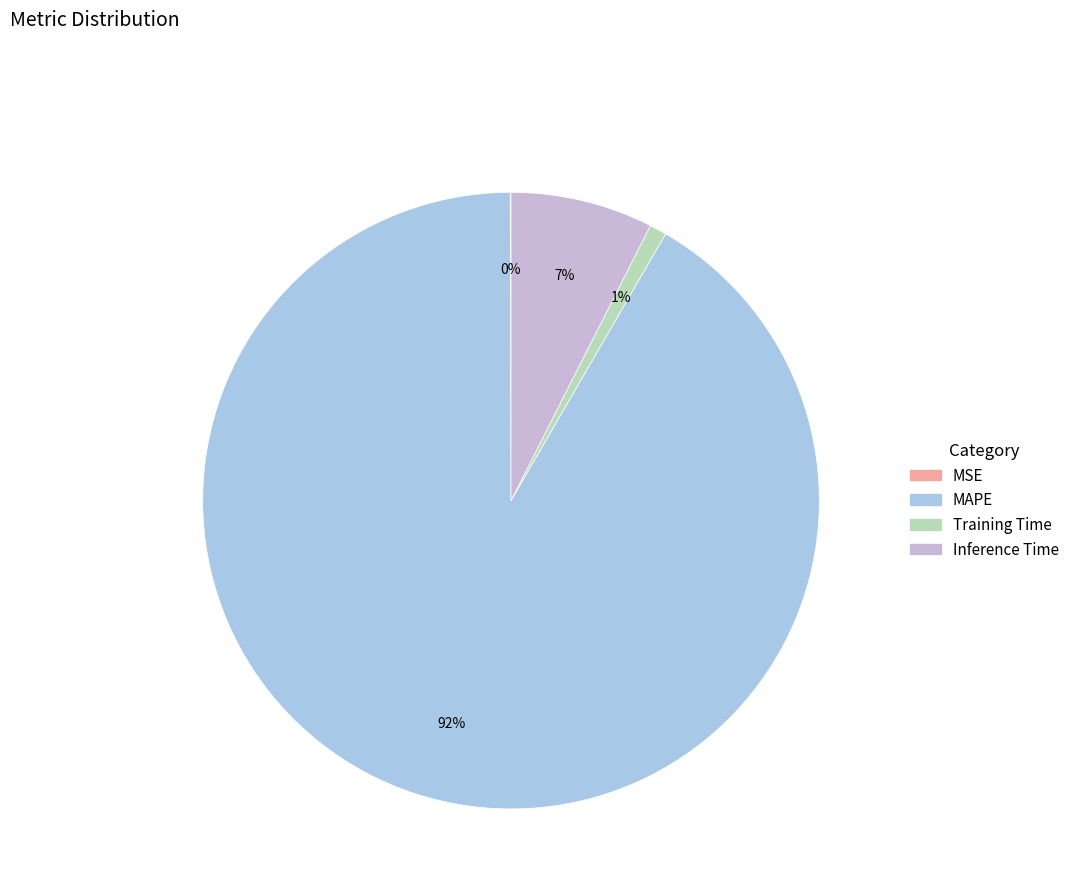

To the nearest percent, what is the difference between the largest and smallest slice percentages?

92%